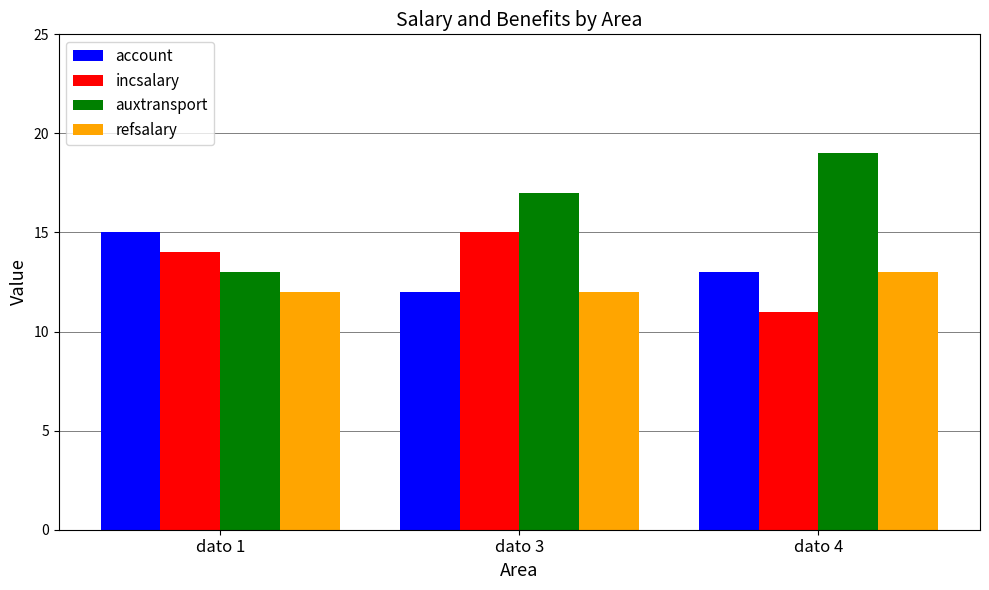

What value does the account series have at dato 4?

13